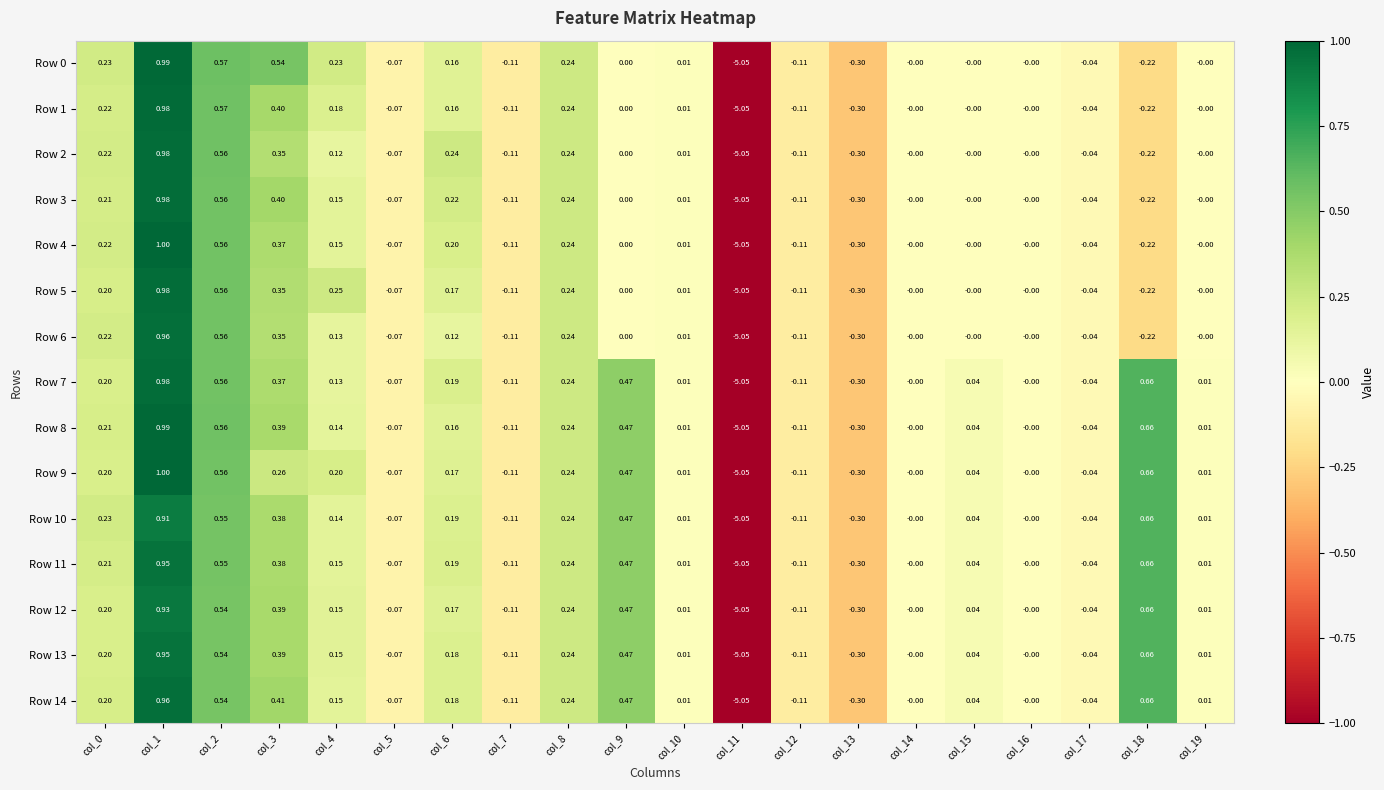

Is the value of Row 0 at col_6 greater than the value of Row 9 at col_3?

No